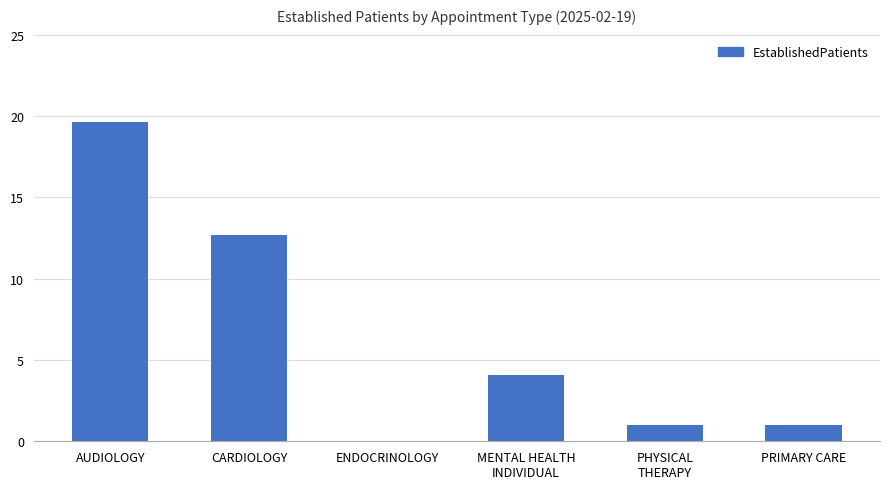

The value at ENDOCRINOLOGY is 0.0. True or false?

True